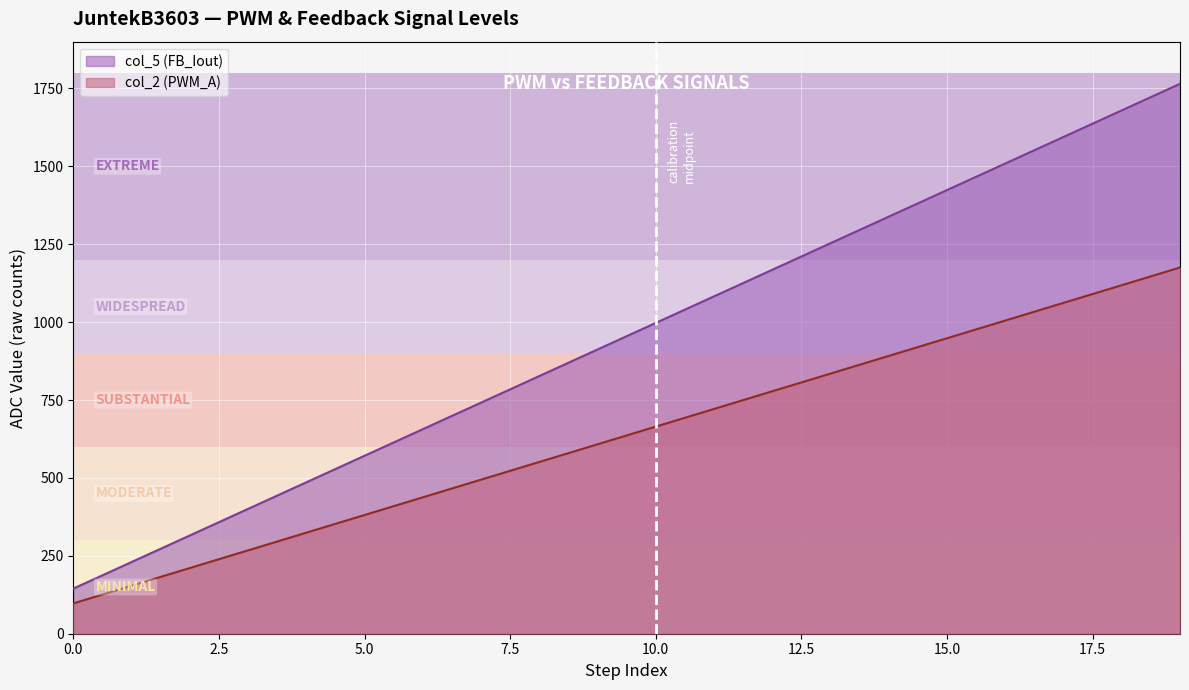

List the labels in order of col_2 (PWM_A) value, largest first.

19, 18, 17, 16, 15, 14, 13, 12, 11, 10, 9, 8, 7, 6, 5, 4, 3, 2, 1, 0